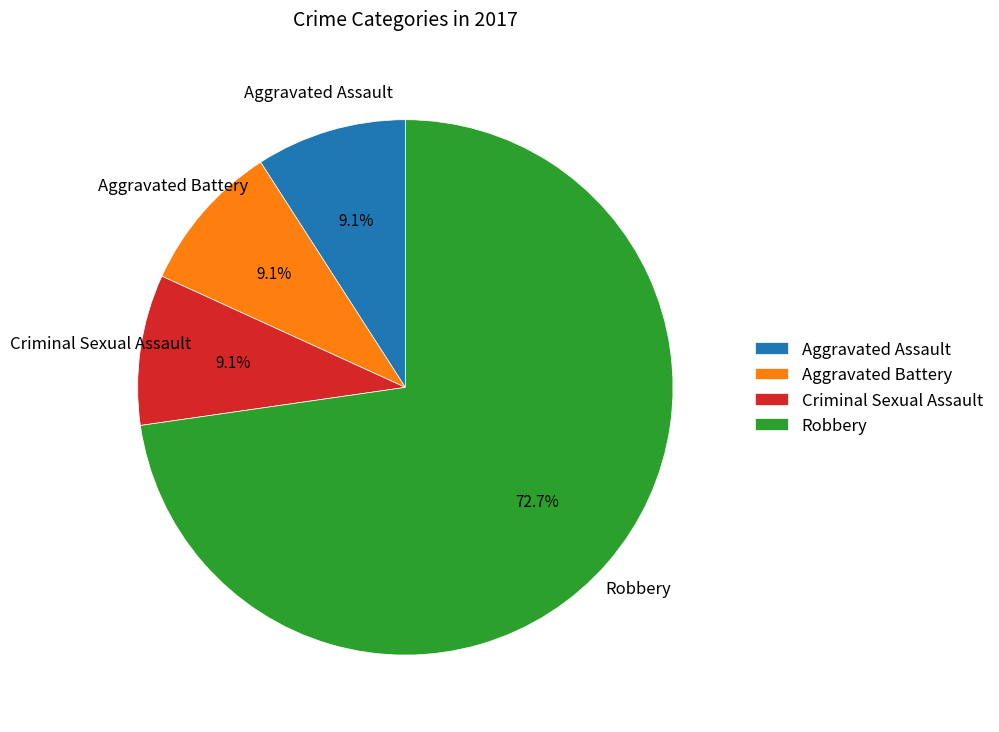

To the nearest percent, what percentage of the pie is Aggravated Battery?

9%